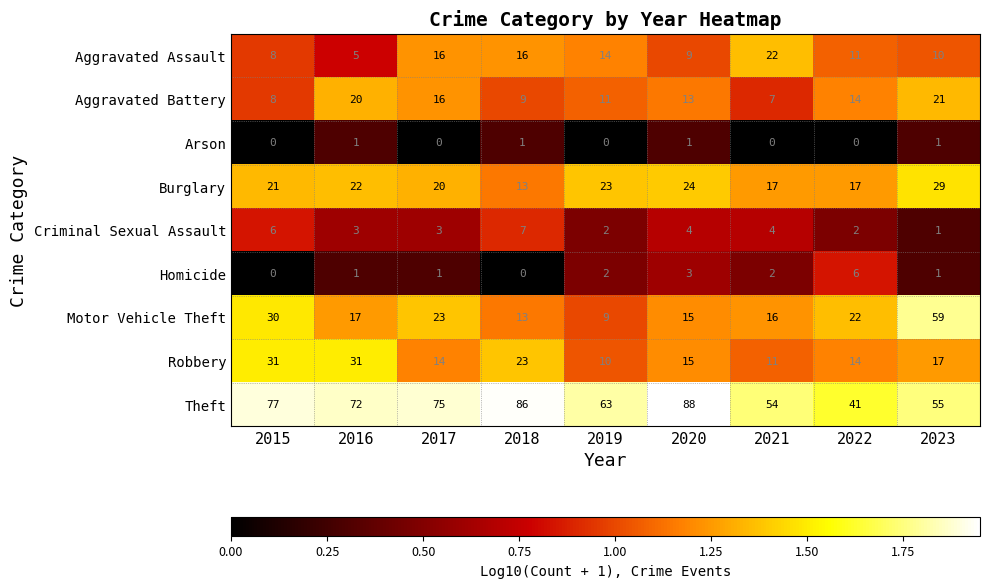

What is the sum of the Robbery values at 2021 and 2023?

28